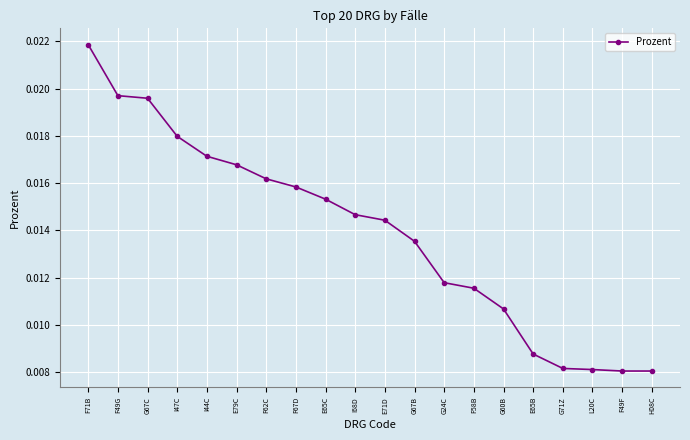

What position from the right is E71D?

10